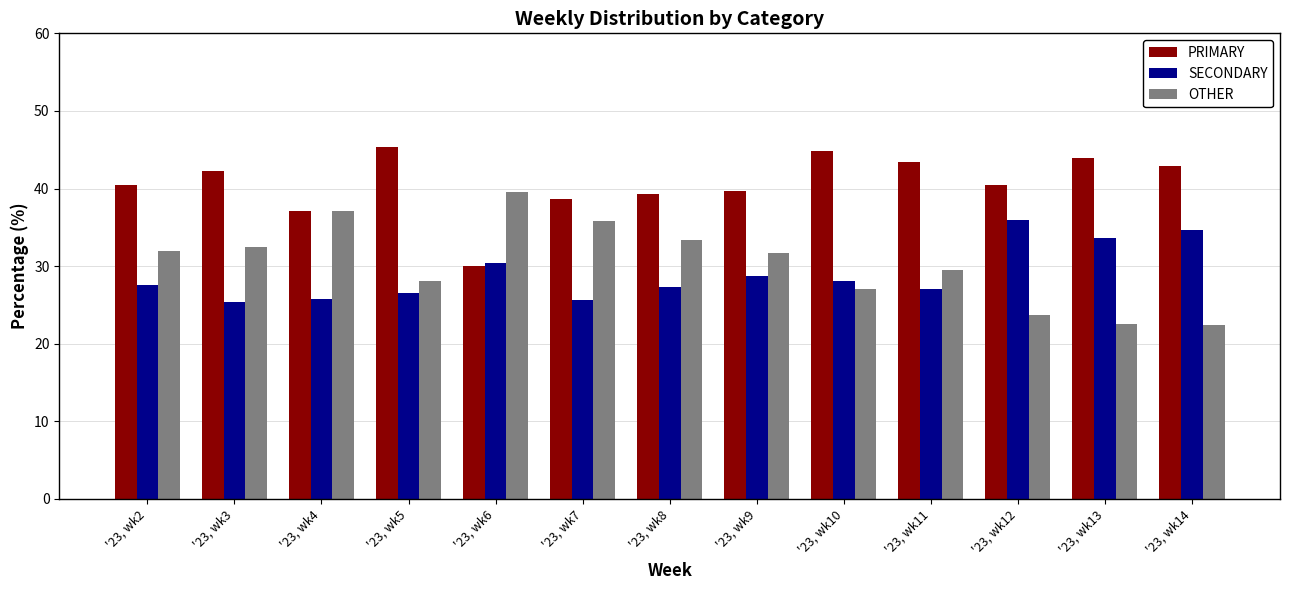

Between '23, wk7 and '23, wk14, which series saw the biggest shift?

OTHER